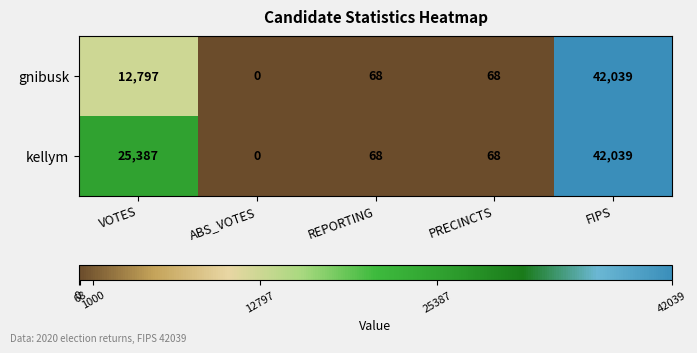

What is the sum of the kellym values at ABS_VOTES and PRECINCTS?

68